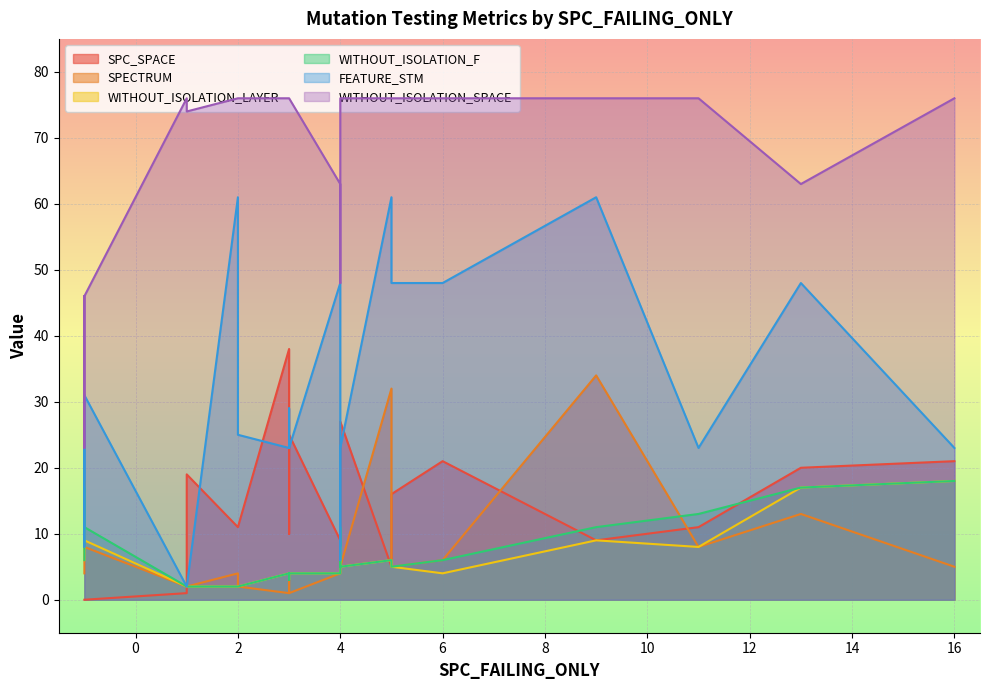

Which series has the widest spread of values?

FEATURE_STM